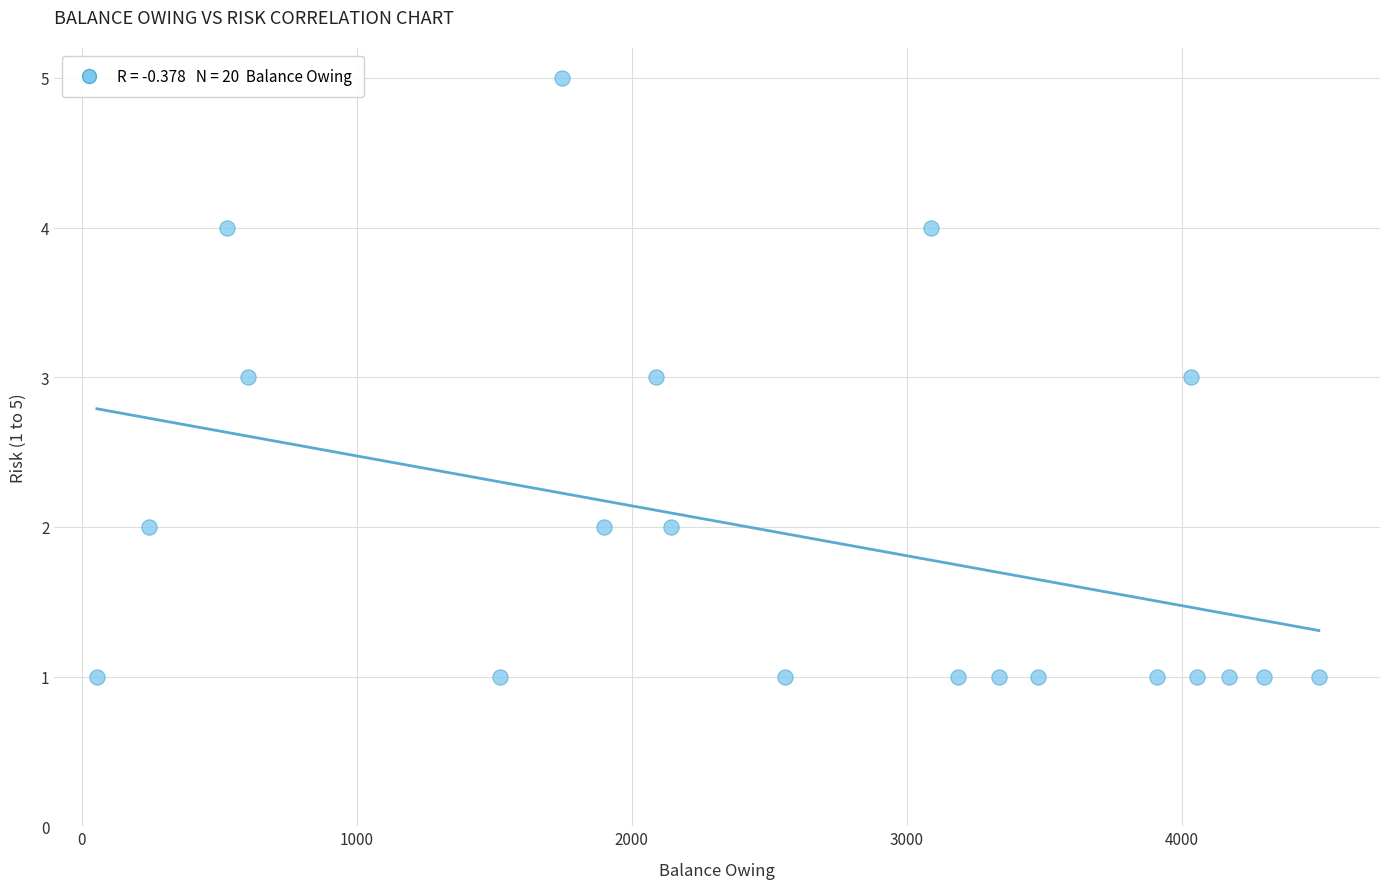

What is the range of X values (max minus min)?

4444